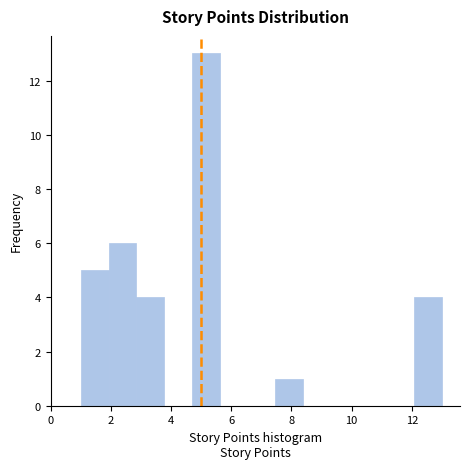

Over which range of the x-axis is the bar tallest?

4.6 to 5.6